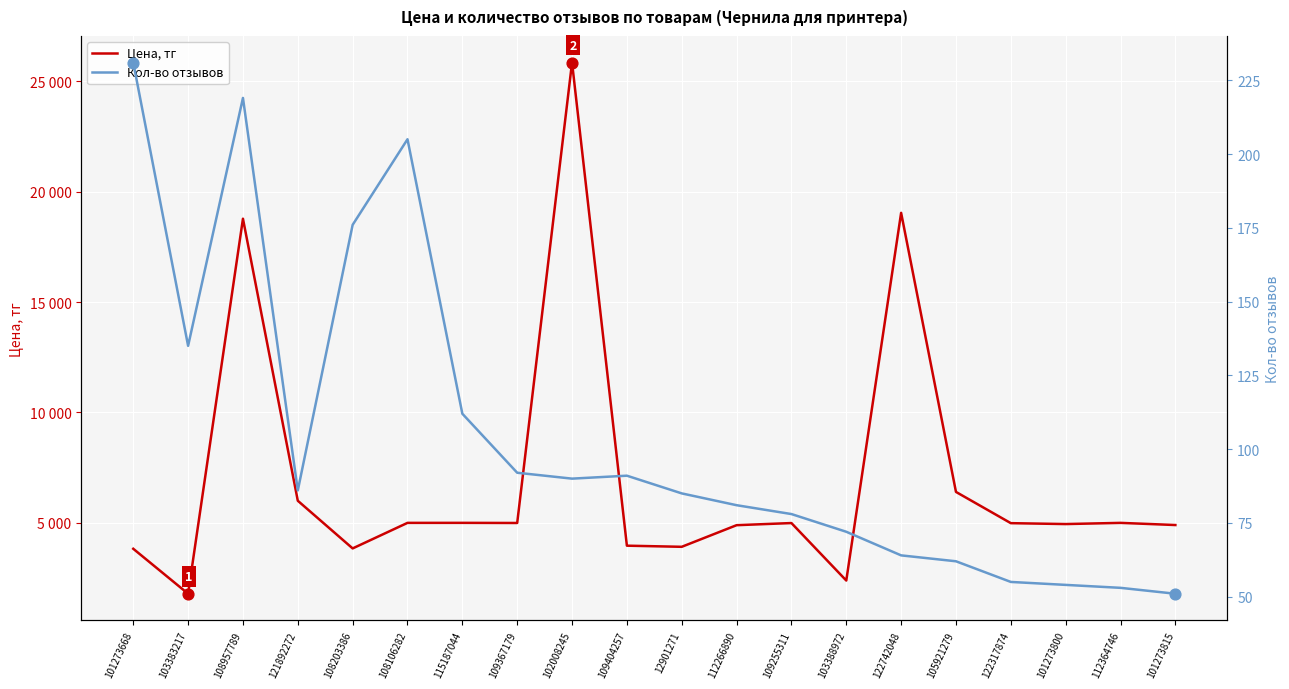

Which series reaches the minimum Y coordinate?

Кол-во отзывов